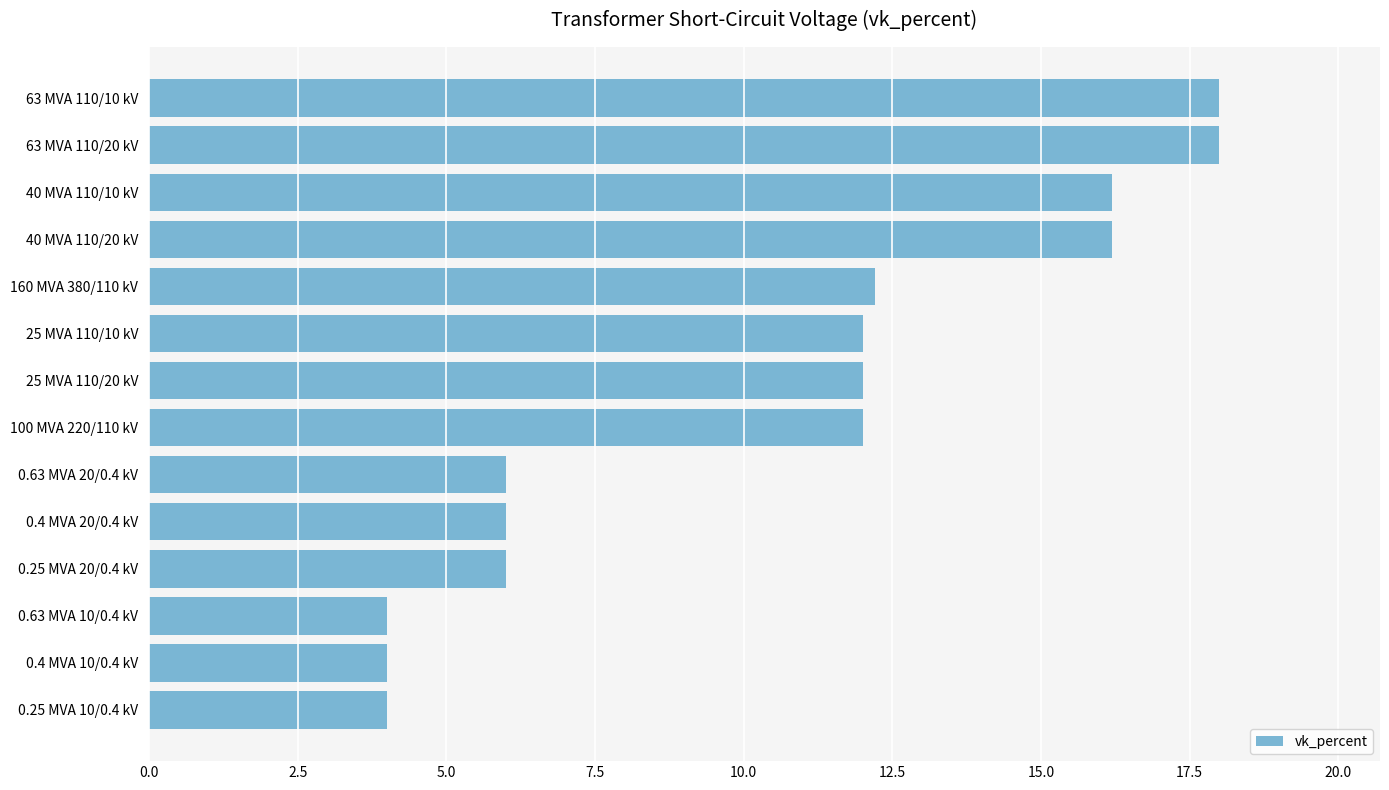

Approximately how many times larger is the value at 0.25 MVA 20/0.4 kV compared to 100 MVA 220/110 kV?

0.5